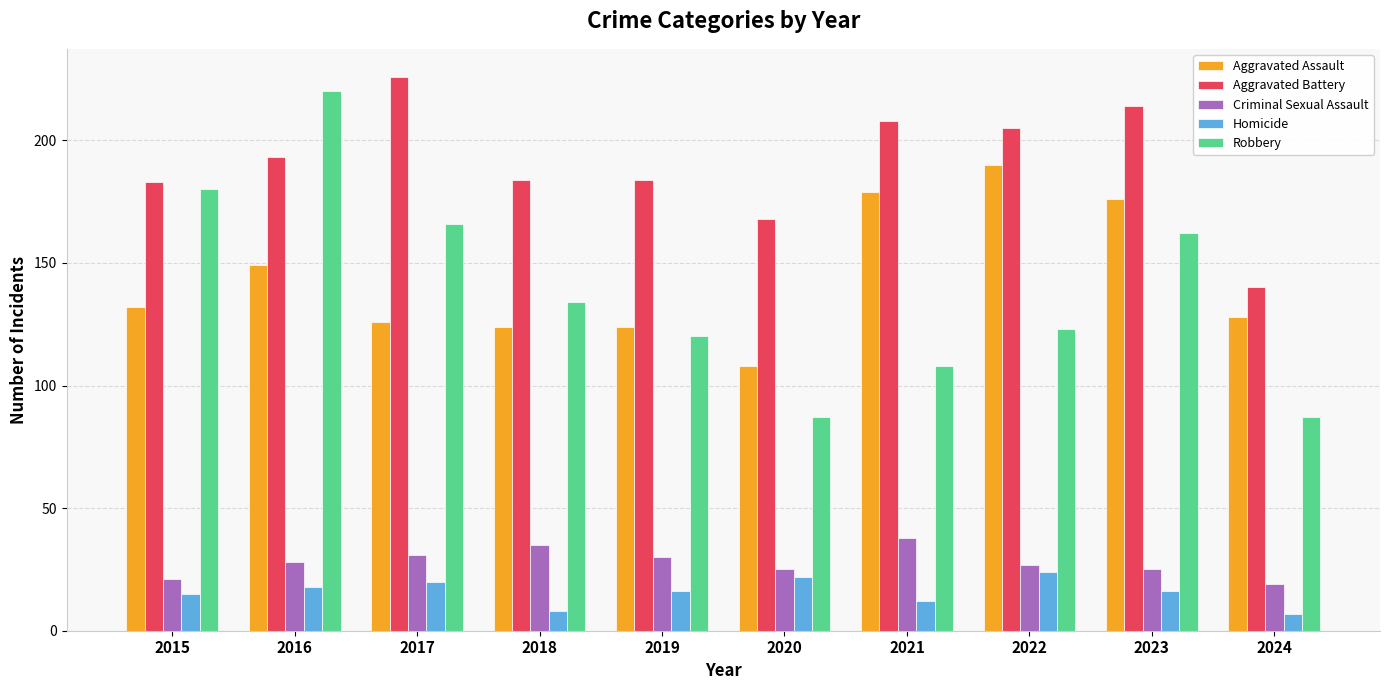

The Robbery series shows 292 at 2016. True or false?

False